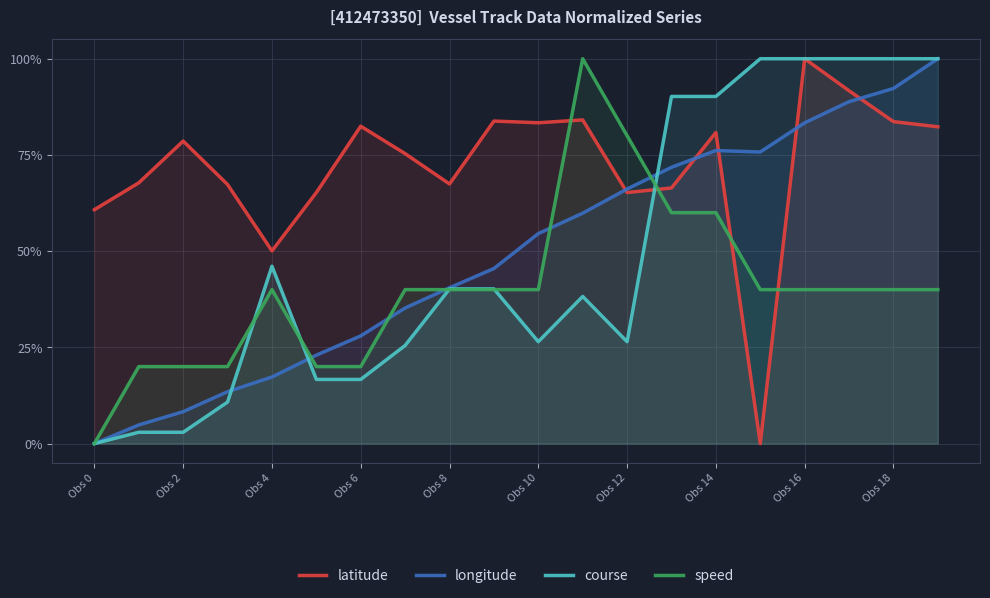

Rank the series by their maximum value, from highest to lowest.

latitude, longitude, course, speed